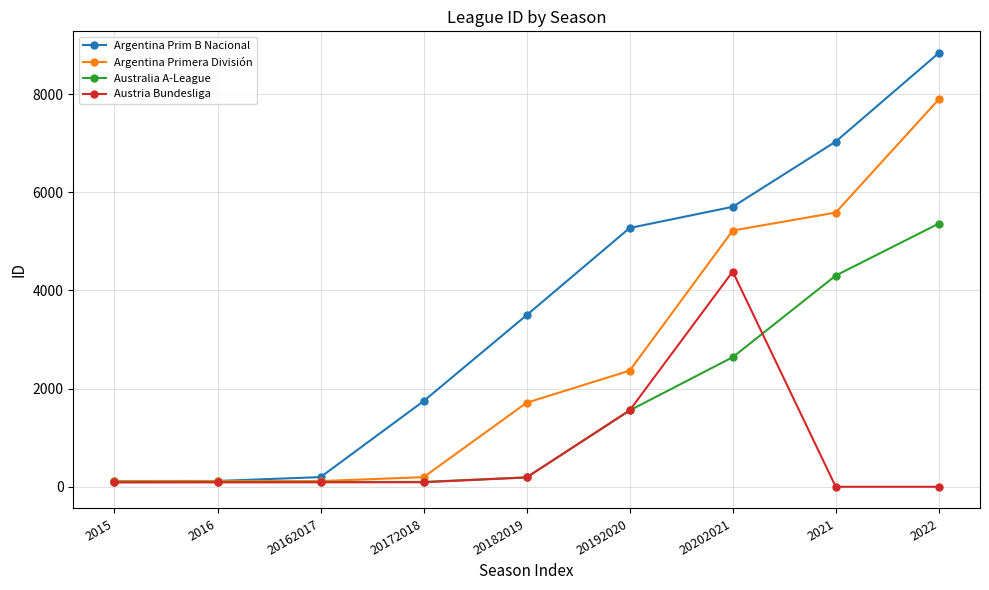

What is the spread (max minus min) of values at 2022?

8836